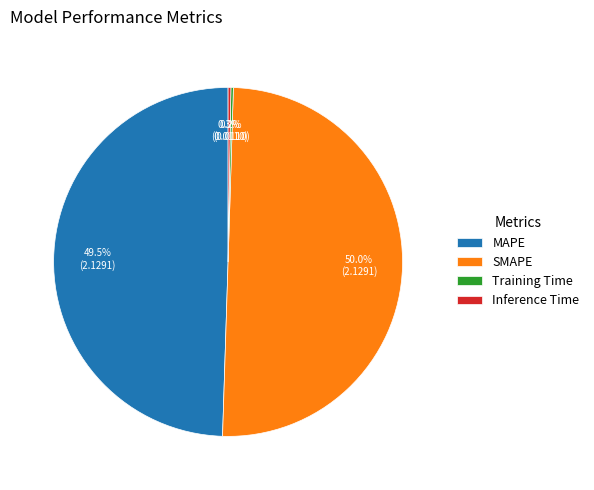

To the nearest percent, what is the difference between the largest and smallest slice percentages?

50%